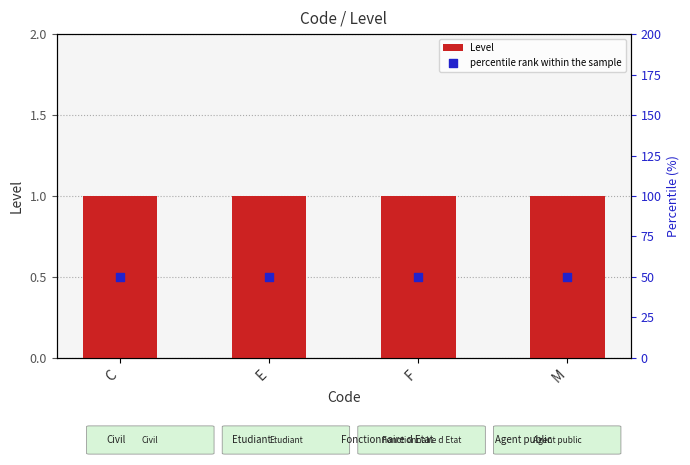

Which series contains the lowest Y value?

Level